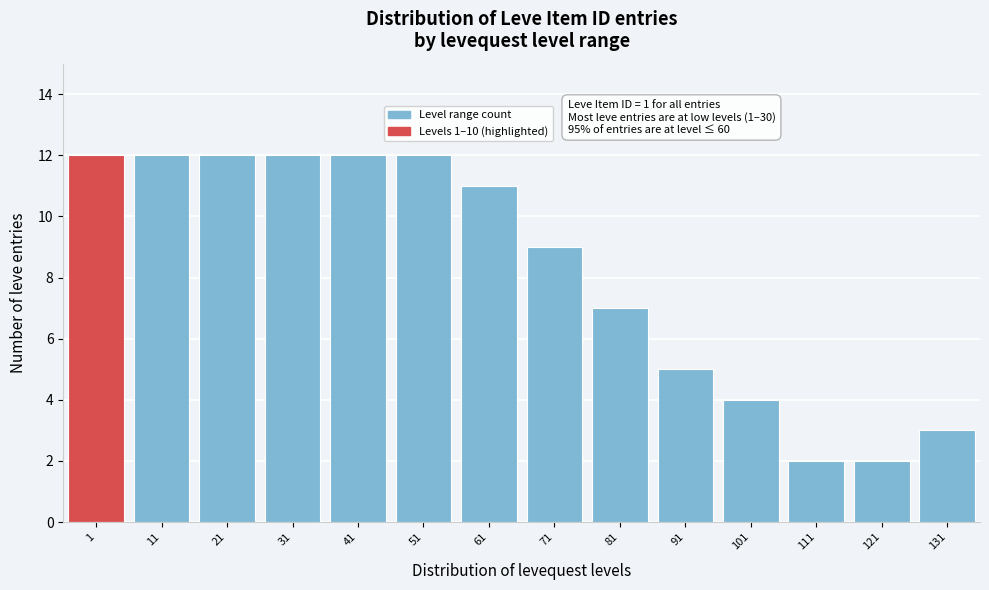

Reading left to right, transcribe all the data shown in this chart.

1=12	11=12	21=12	31=12	41=12	51=12	61=11	71=9	81=7	91=5	101=4	111=2	121=2	131=3